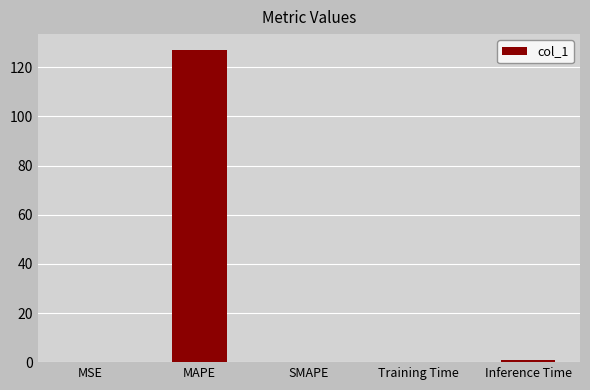

How many series are shown in this chart?

1